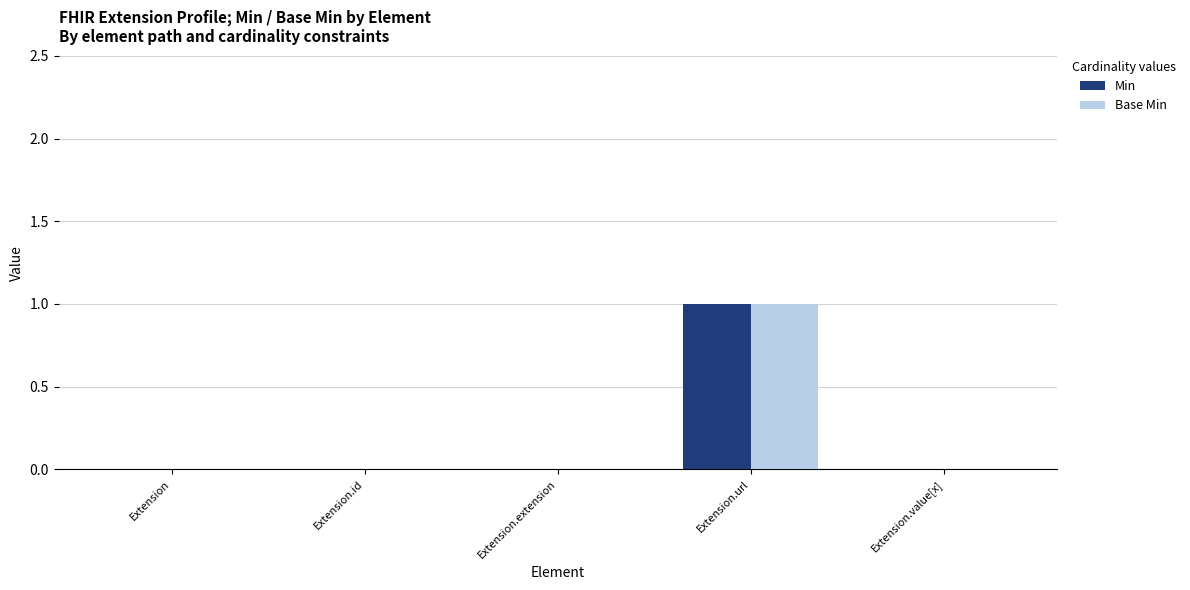

At which label does Base Min reach its peak?

Extension.url